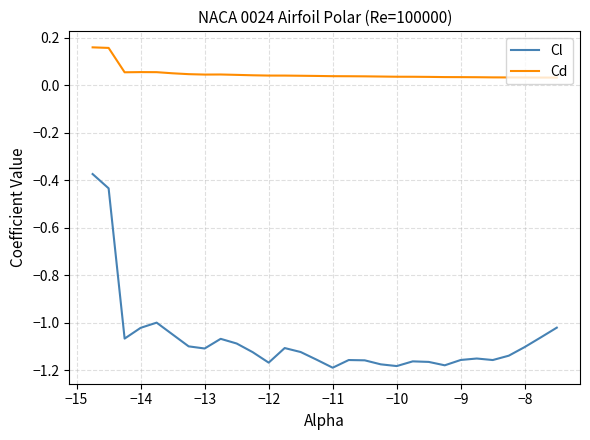

Which series has the largest total across all categories?

Cd